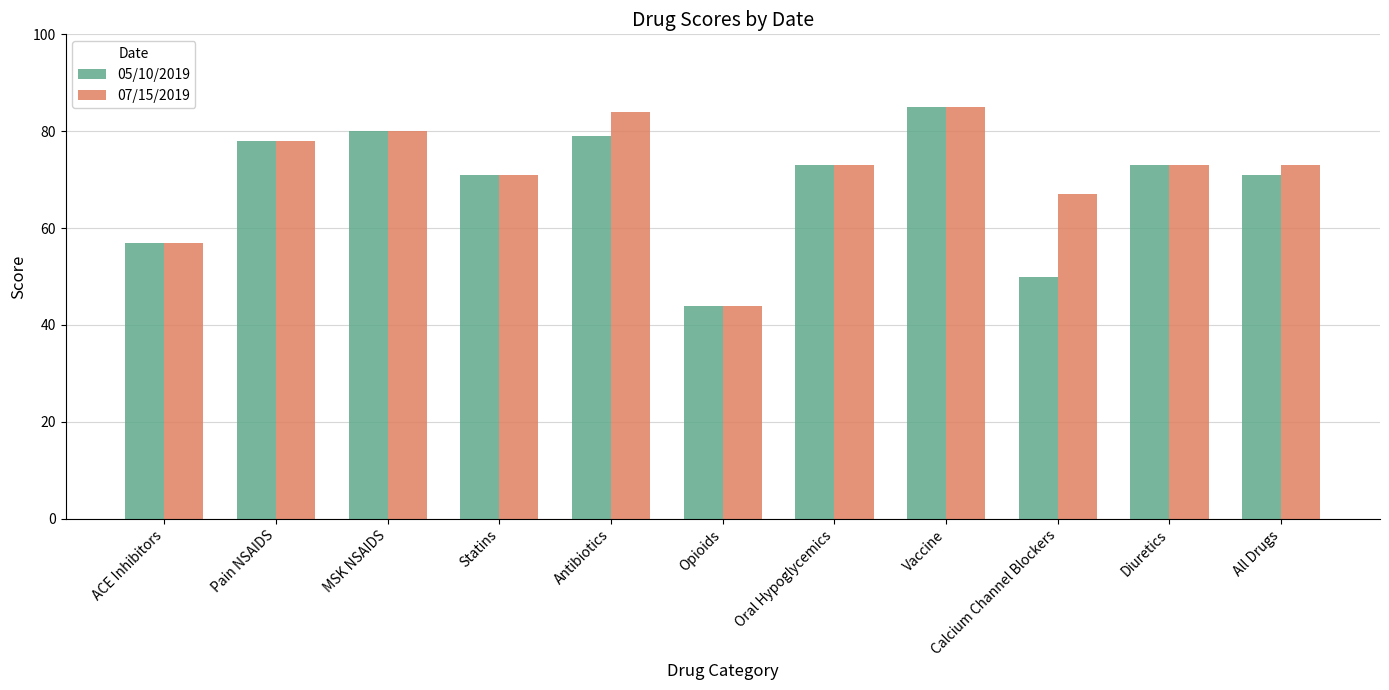

At which label does 05/10/2019 first exceed 73?

Pain NSAIDS